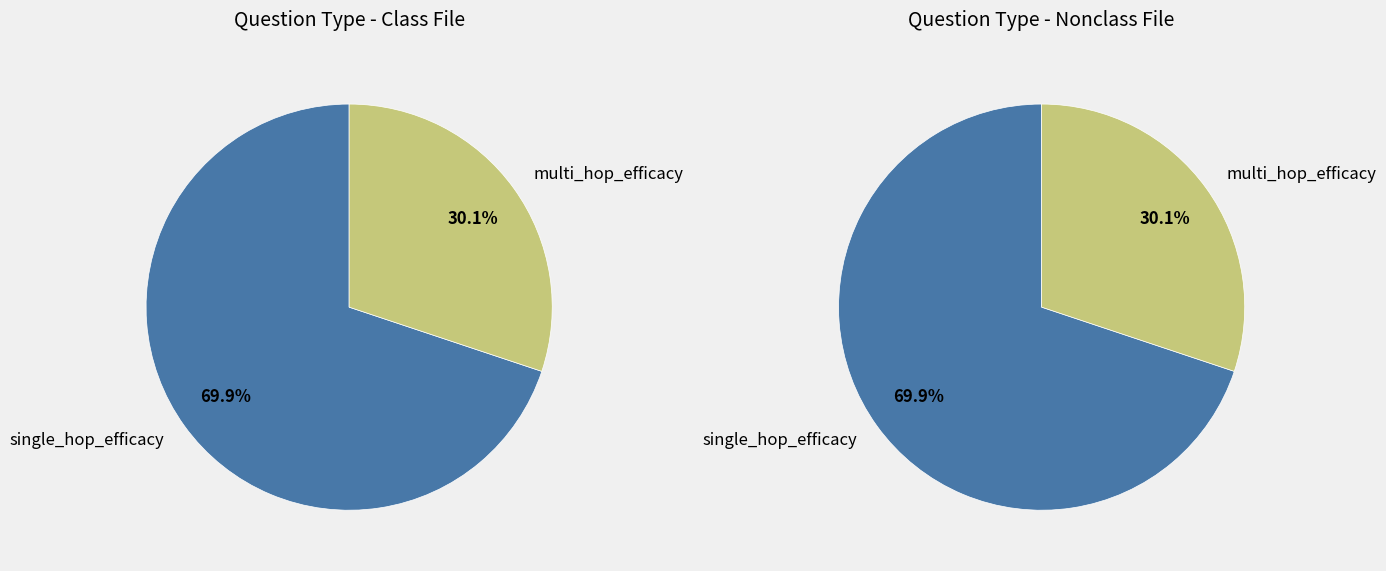

True or false: multi_hop_efficacy accounts for 17% of the total.

False